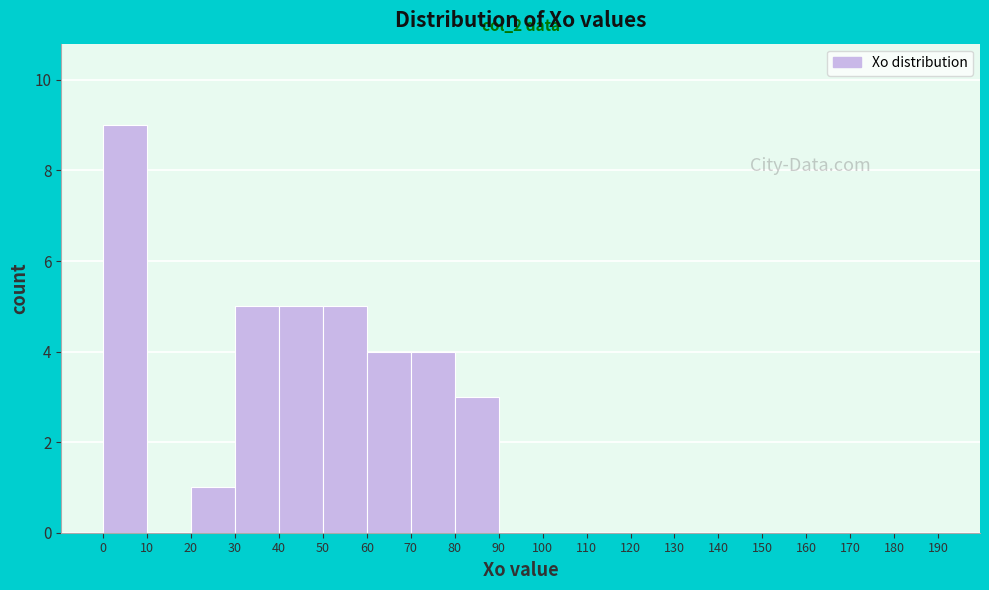

Over which range of the x-axis is the bar tallest?

0 to 10